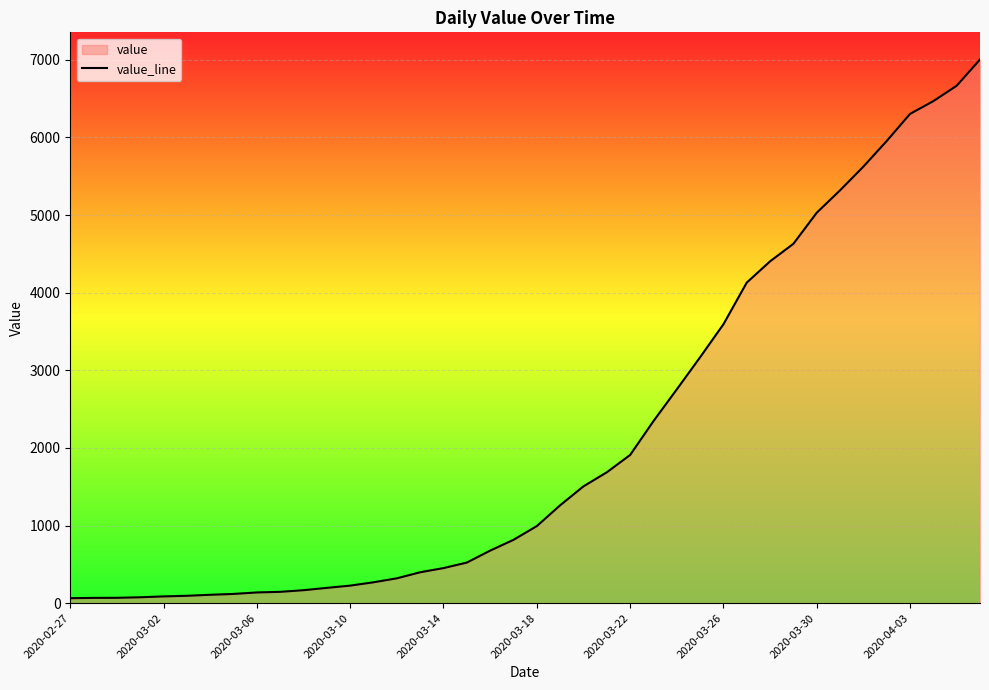

Where is the data nearest to the value 3534?

2020-03-26